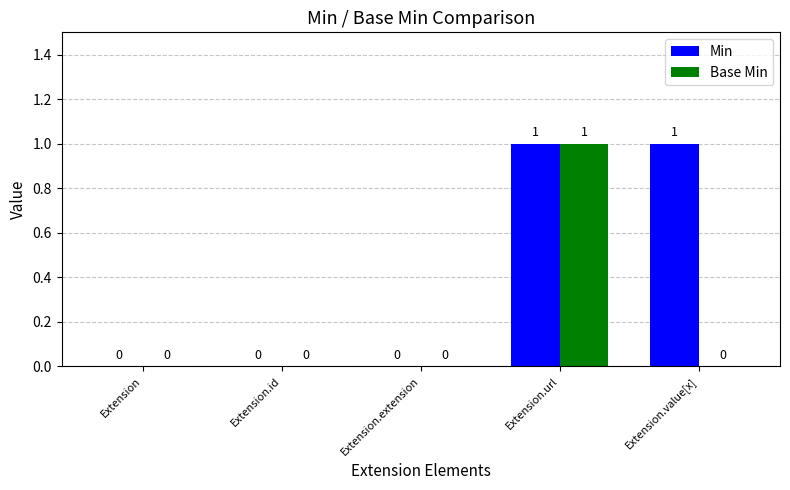

What are all the series names shown in the legend?

Min, Base Min